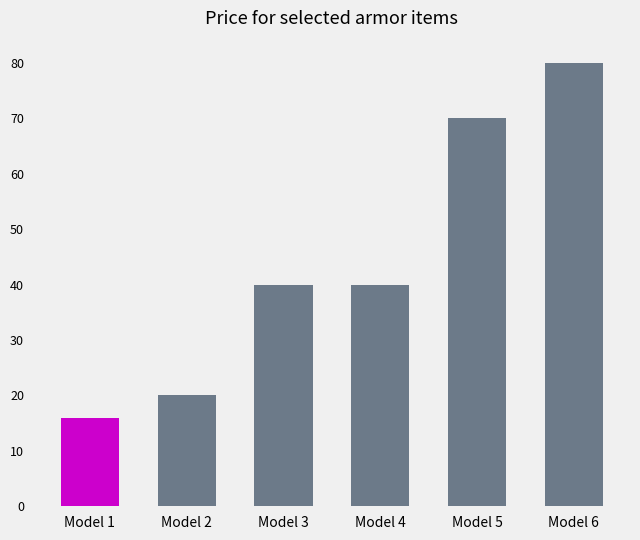

At which category does the chart reach its minimum across all series?

Model 1